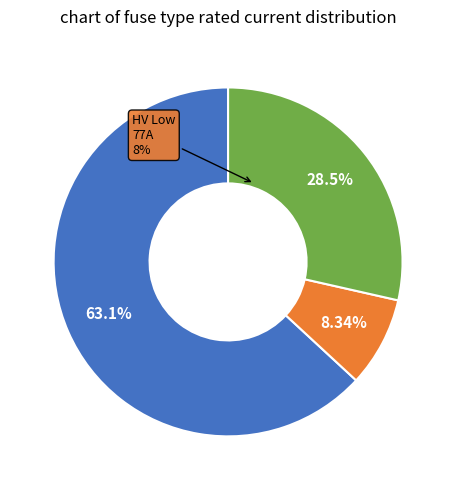

What percentage is the HV 50A slice, to the nearest percent?

6%